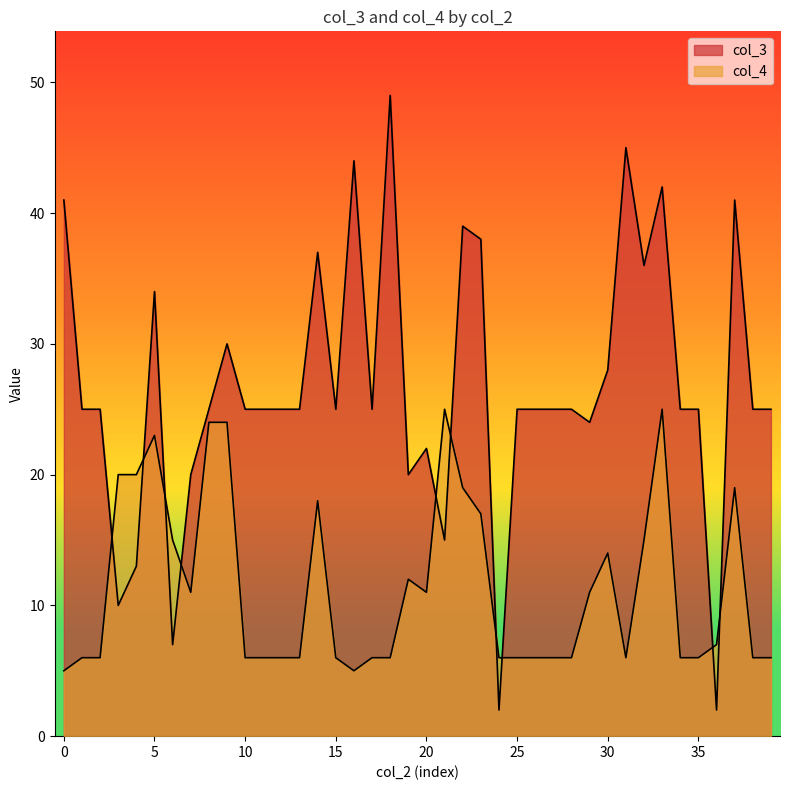

The col_4 series shows 6 at 1. True or false?

True